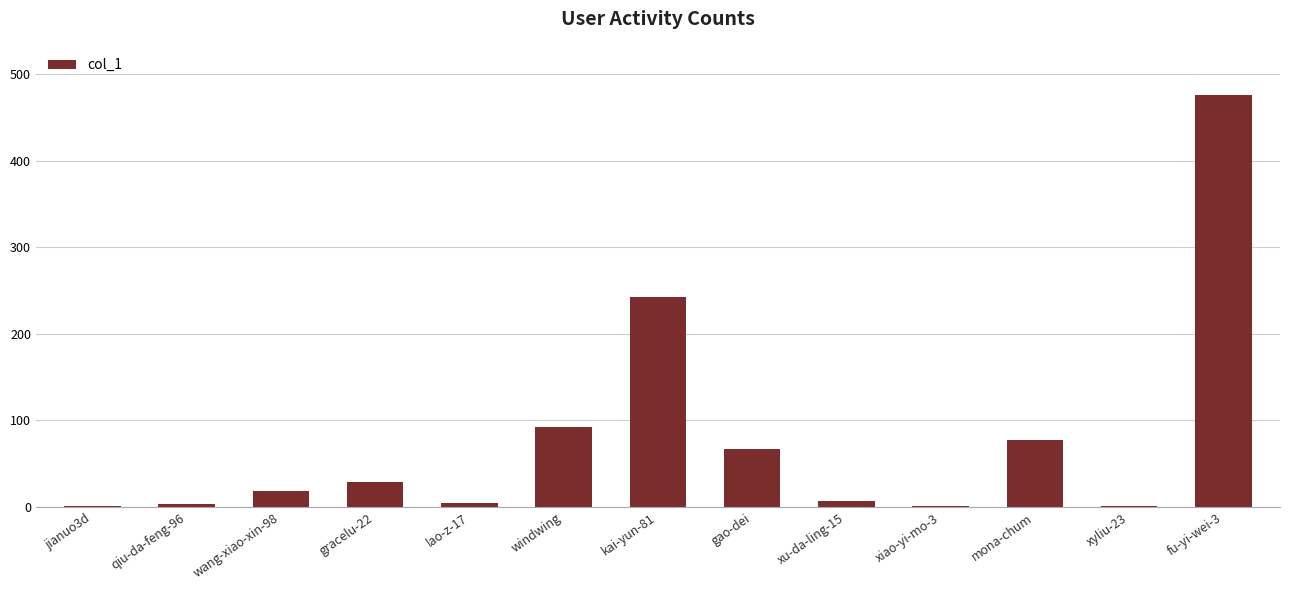

The value at mona-chum is 78. True or false?

True